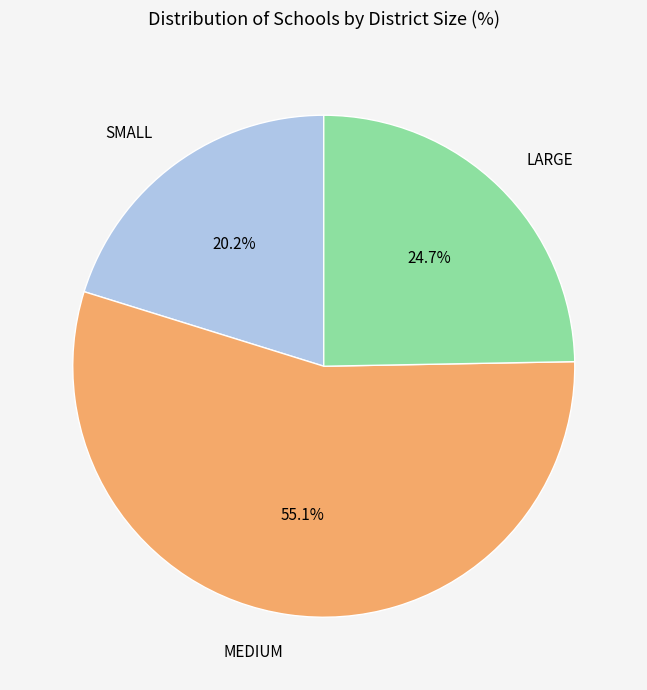

Which category has the smallest portion of the pie?

SMALL